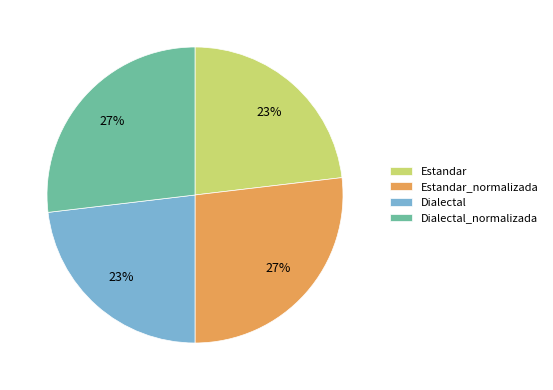

To the nearest percent, what portion does Dialectal_normalizada represent?

27%